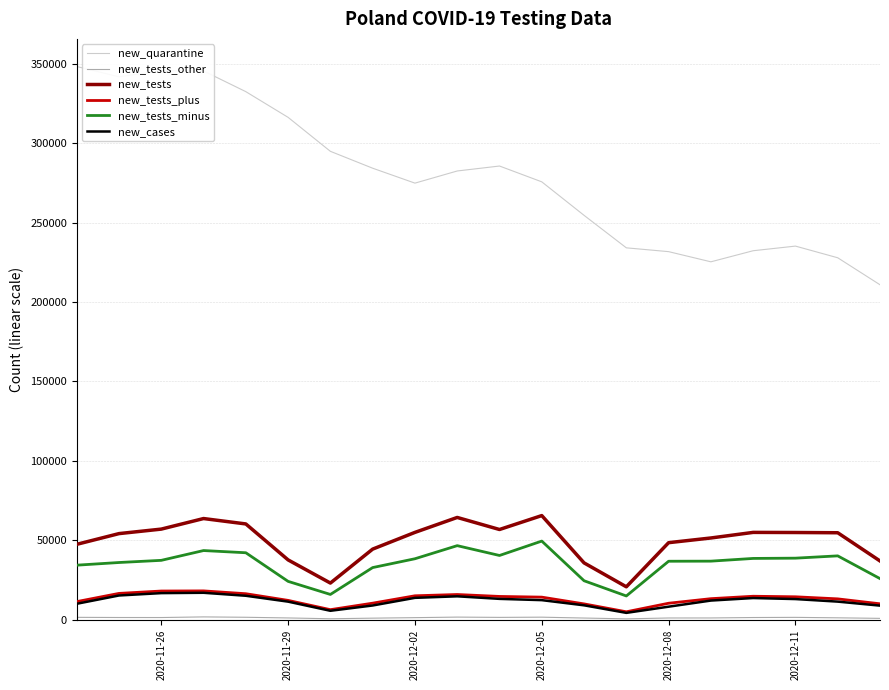

True or false: new_tests_minus and new_quarantine intersect in this chart.

False